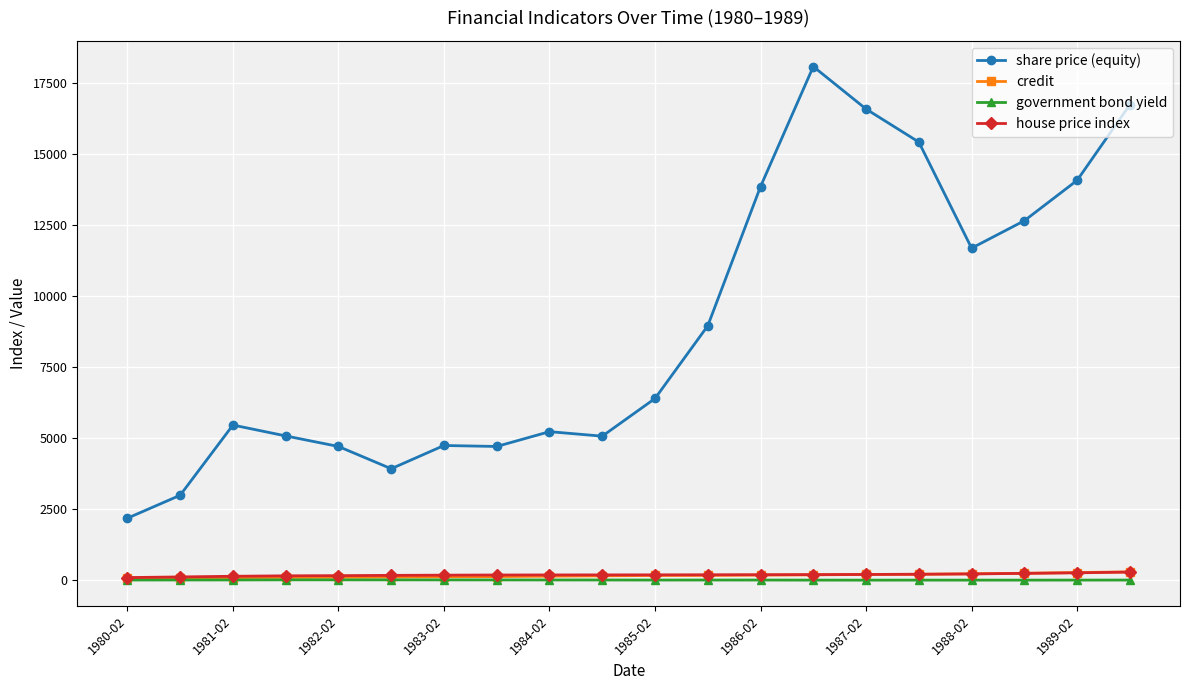

How many lines are shown in the chart?

4